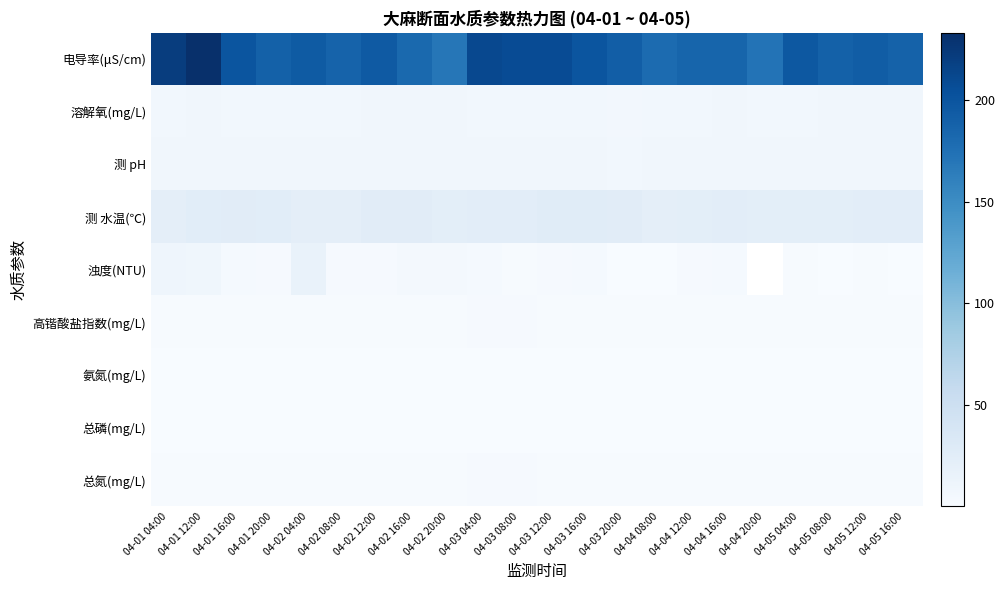

At which category is the sum across all series the highest?

04-01 12:00